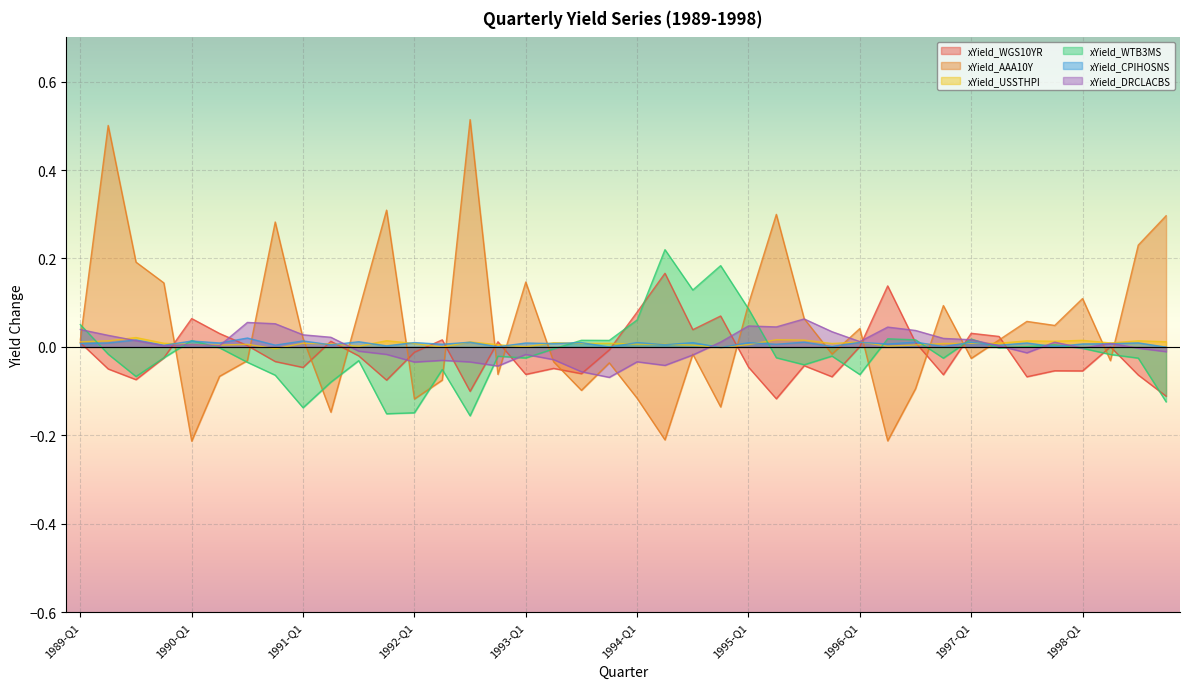

How many values in the xYield_CPIHOSNS series exceed 0?

37